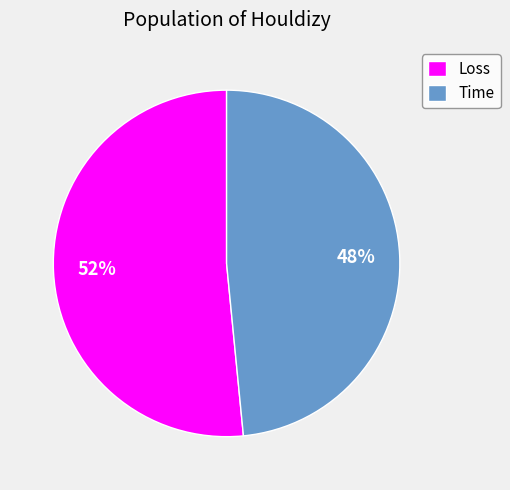

Does any single category account for the majority?

Yes